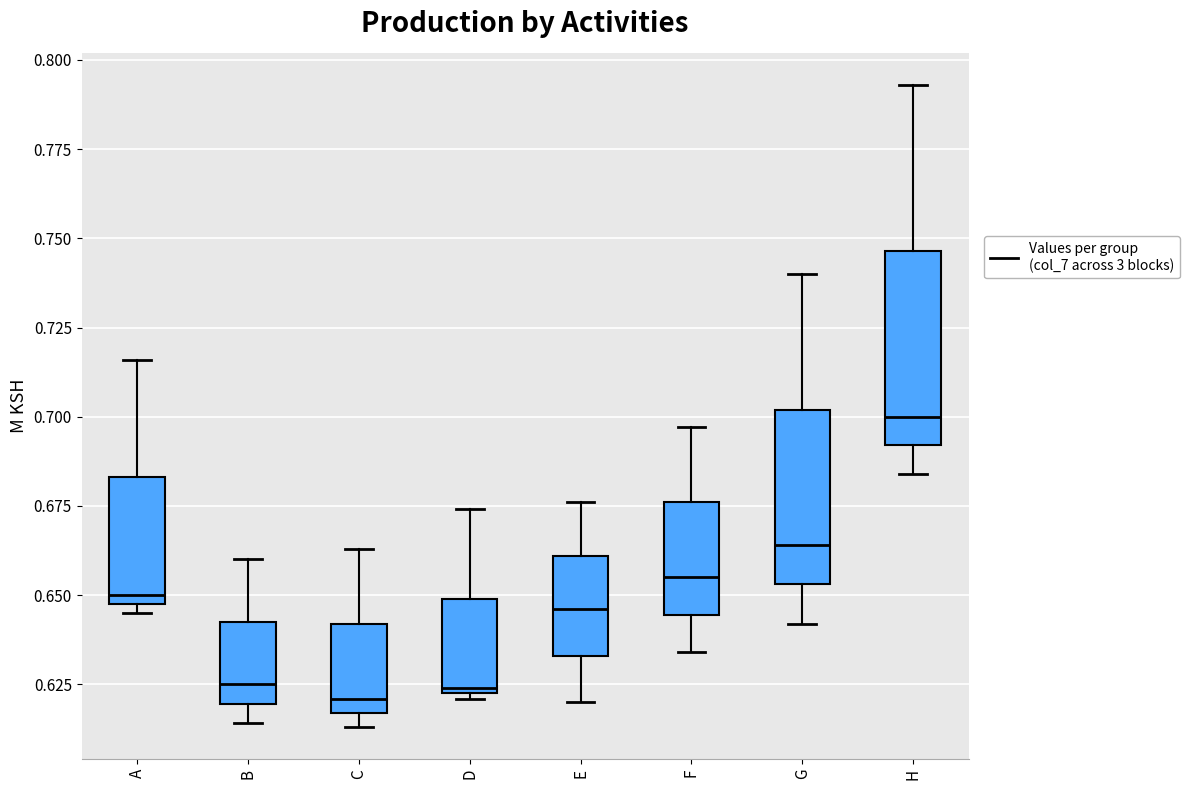

Where is the lower edge of the box for B on the y-axis? The values are not printed on the chart, so give them approximately, as read against the axis.

0.620